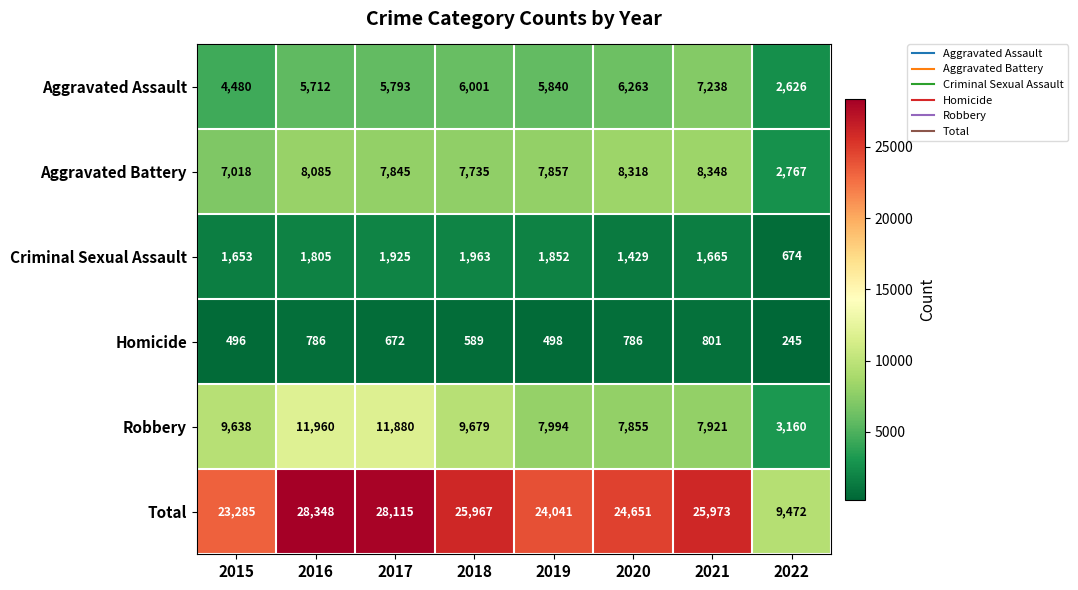

How many data points in Aggravated Battery are less than 7857?

4